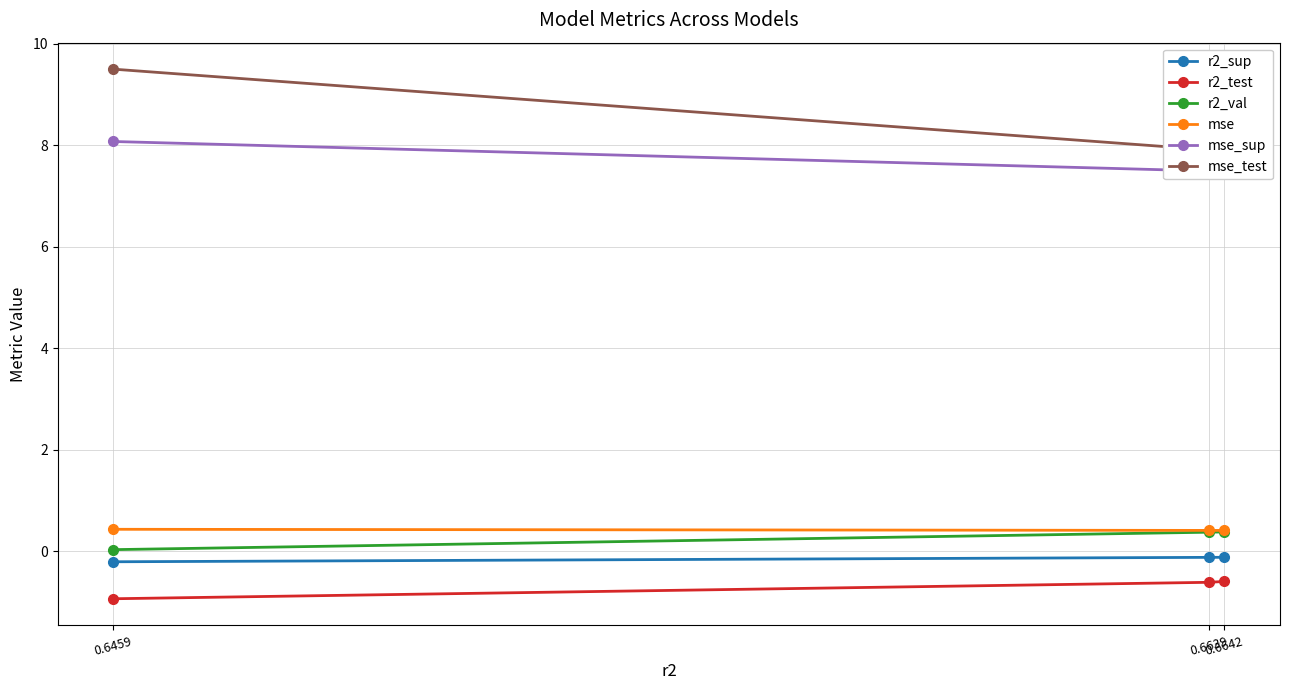

Read the mse_test value at 0.6642.

7.8